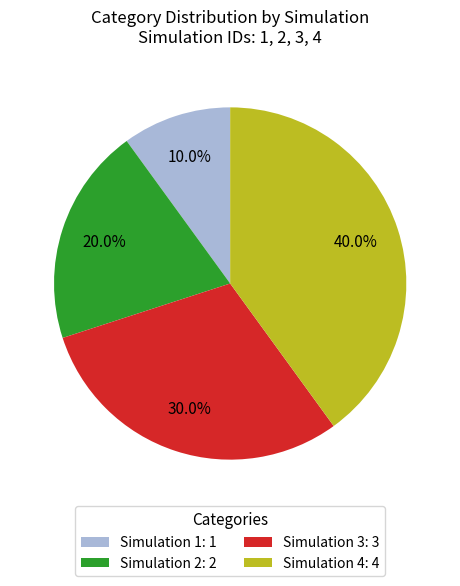

To the nearest percent, what is the difference between the Simulation 4 and Simulation 1 slice percentages?

30%